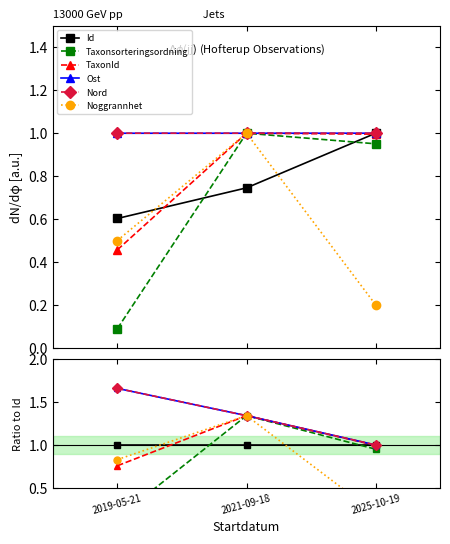

At which label is Ost closest to 1?

2025-10-19